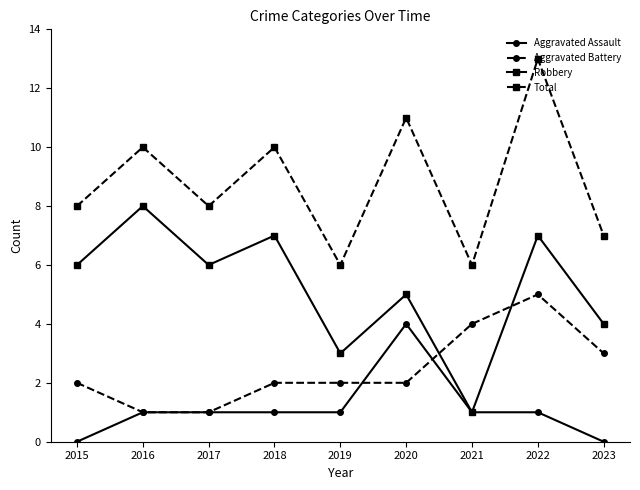

Rank the series by their maximum value, from lowest to highest.

Aggravated Assault, Aggravated Battery, Robbery, Total